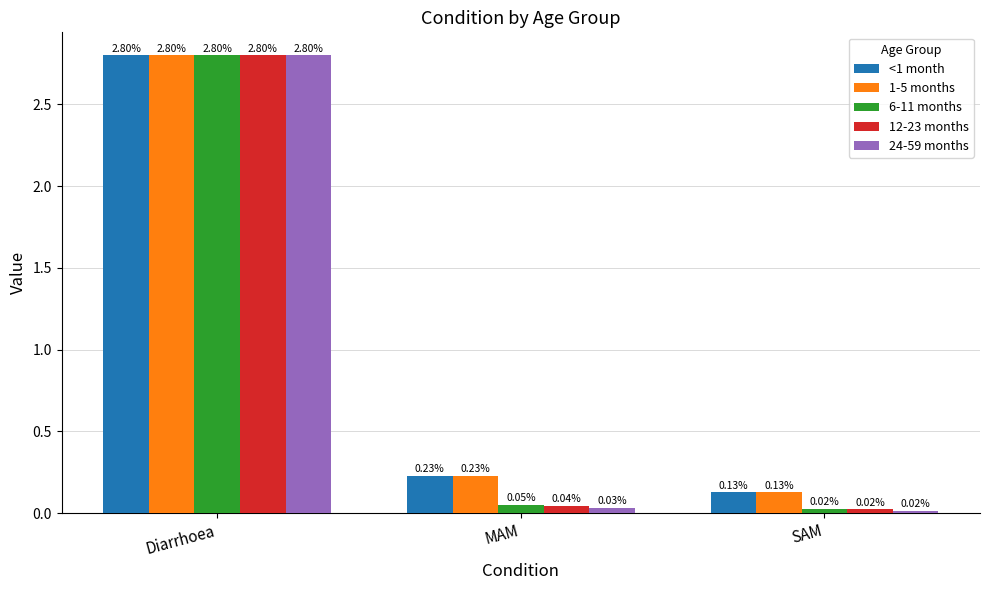

What position from the left is SAM?

3